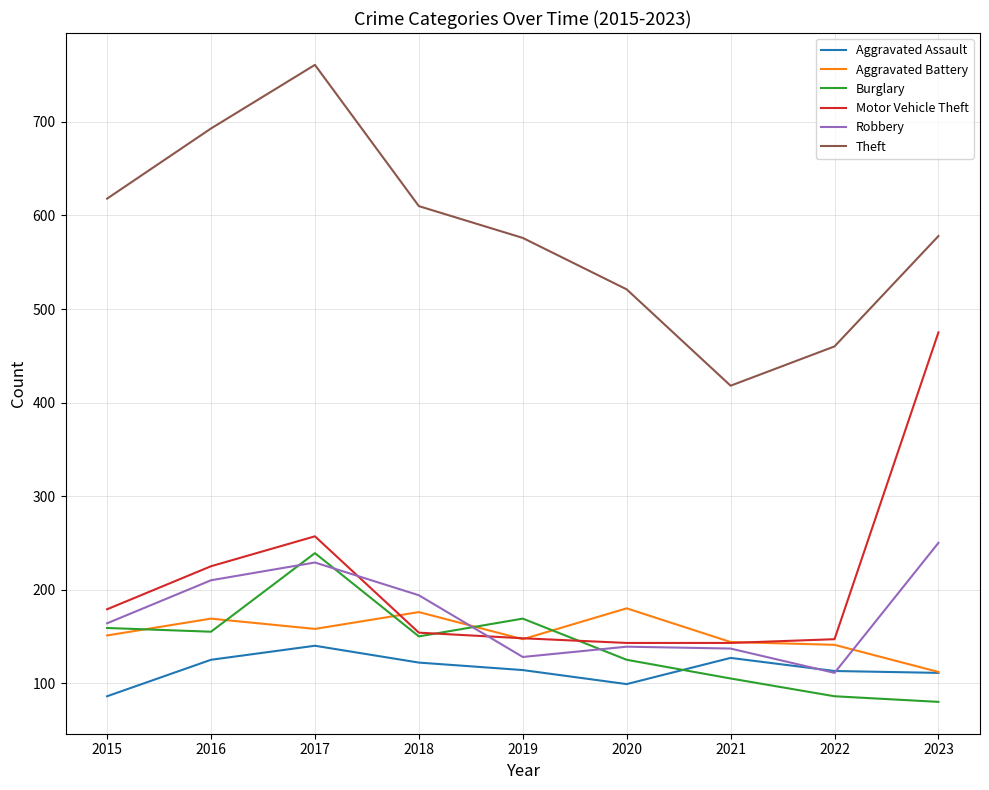

What is the spread (max minus min) of values at 2019?

462